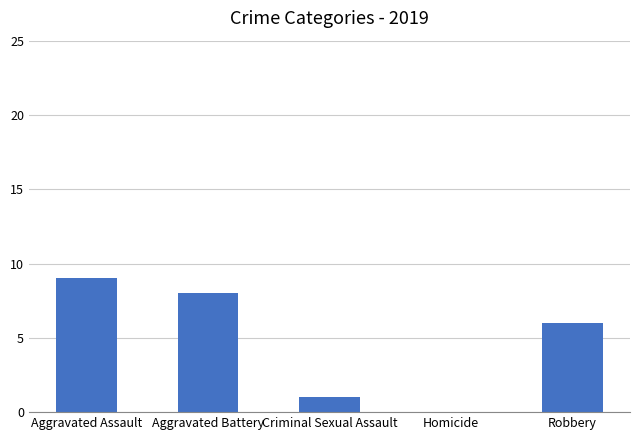

Approximately how many times larger is the value at Robbery compared to Criminal Sexual Assault?

6.0